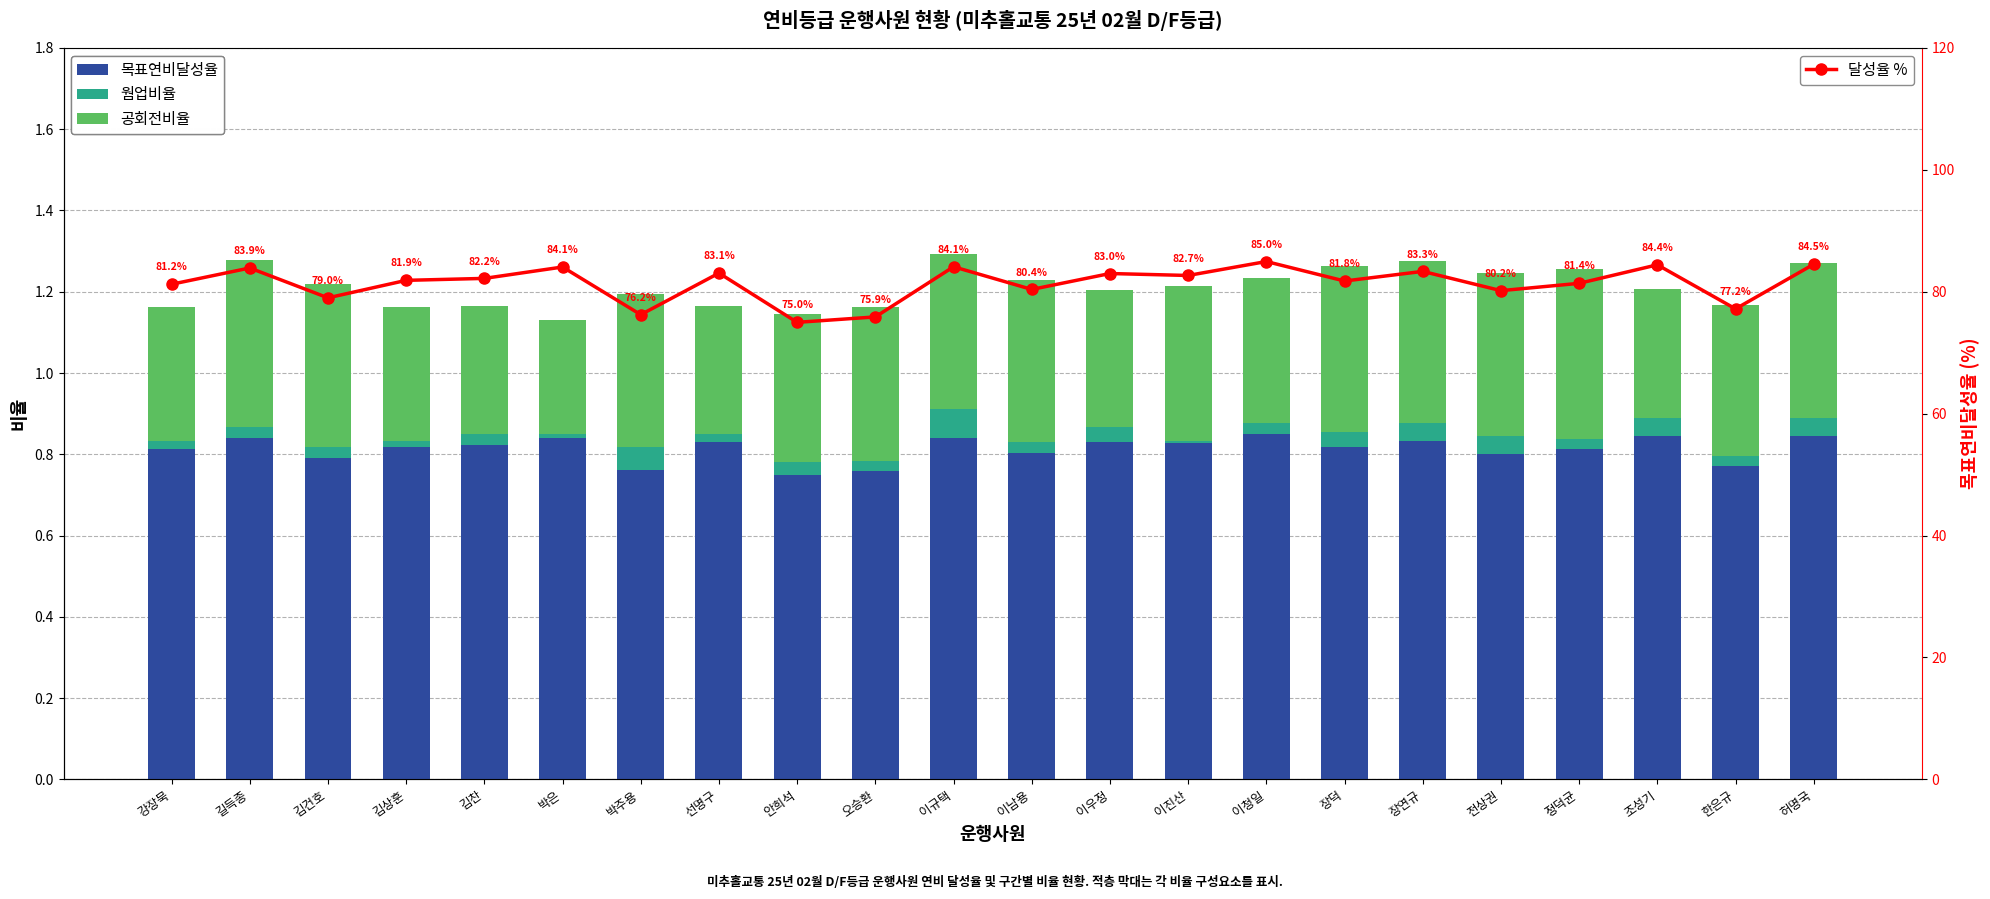

At which category does the chart reach its peak across all series?

이청일